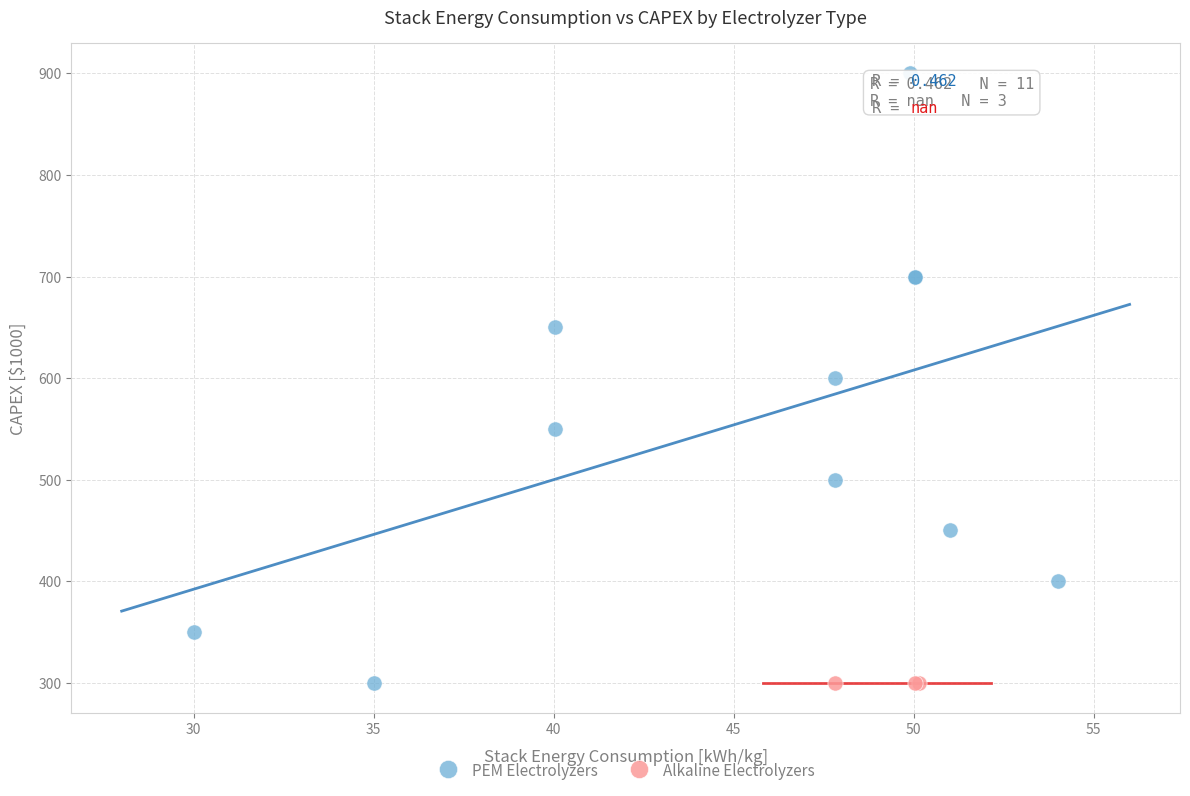

Which series contains the highest Y value?

PEM Electrolyzers